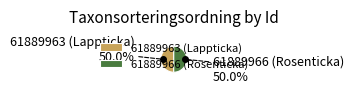

What portion of the pie excludes 61889963 (Lappticka)?

50.0%